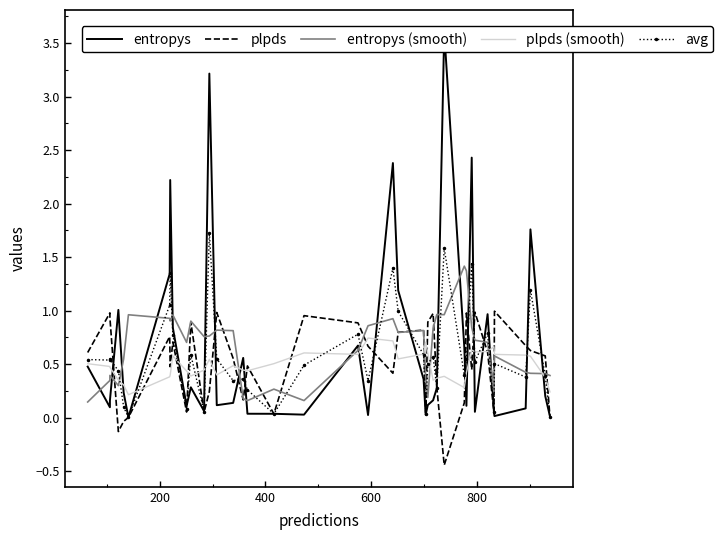

After their last crossing, which series has the higher values: entropys or plpds (smooth)?

plpds (smooth)